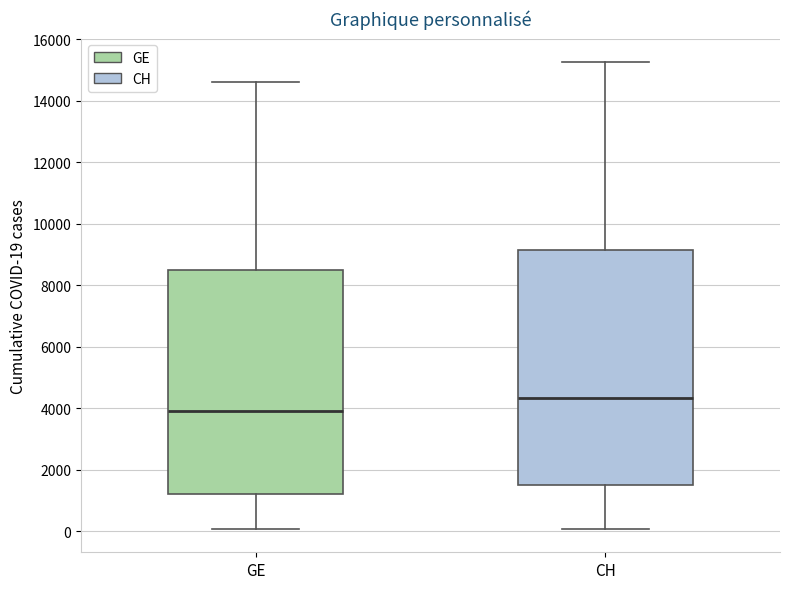

Reading left to right, transcribe this box plot: for each box, give where its median line is, the range the box spans, and where its two whiskers end, as read against the y-axis. The values are not printed on the chart, so give them approximately, as read against the axis.

GE: median 4000, box 1200 to 8400, whiskers 0 to 14600
CH: median 4400, box 1400 to 9200, whiskers 0 to 15200